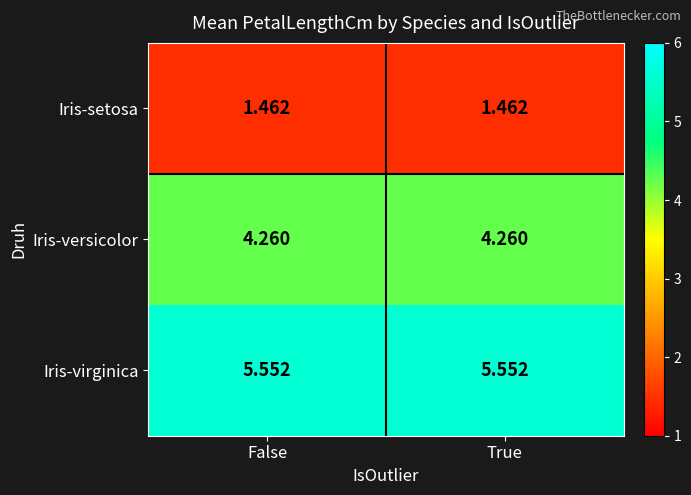

Rank the series by their maximum value, from lowest to highest.

Iris-setosa, Iris-versicolor, Iris-virginica